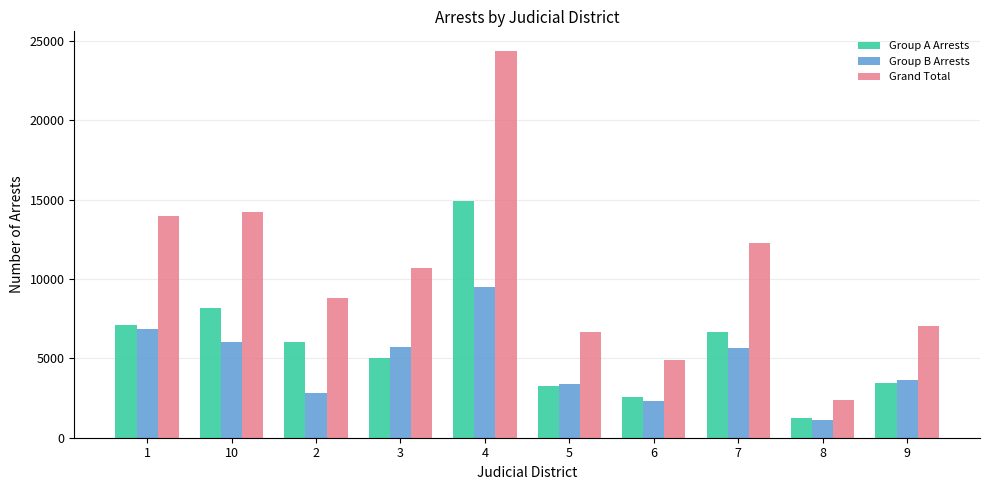

Which series has the largest total across all categories?

Grand Total